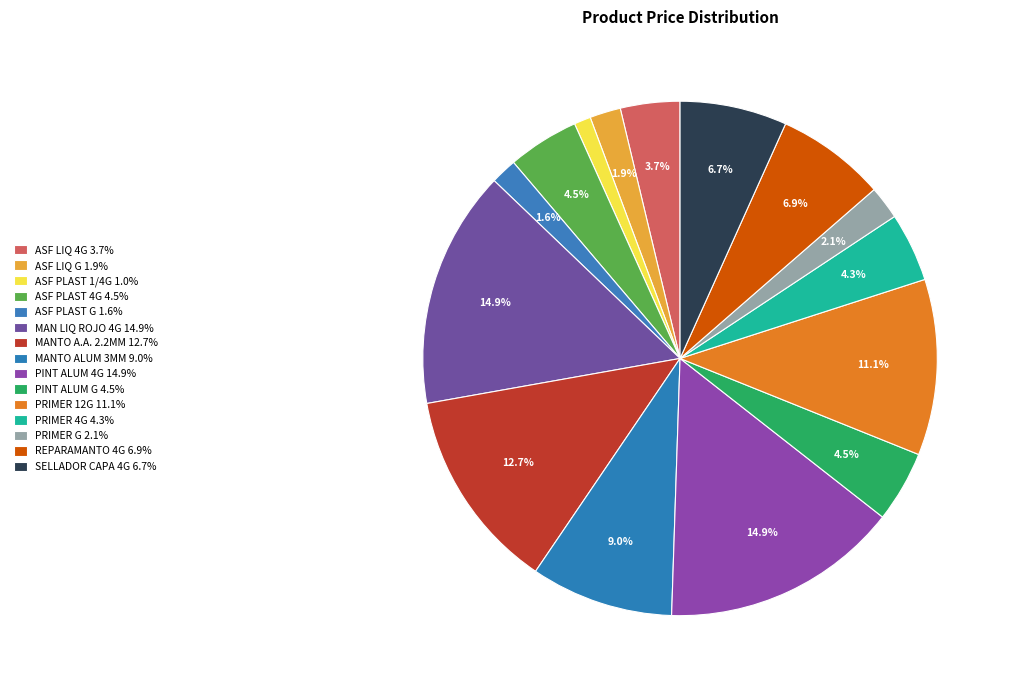

Does MANTO A.A. 2.2MM account for over 50% of the chart?

No